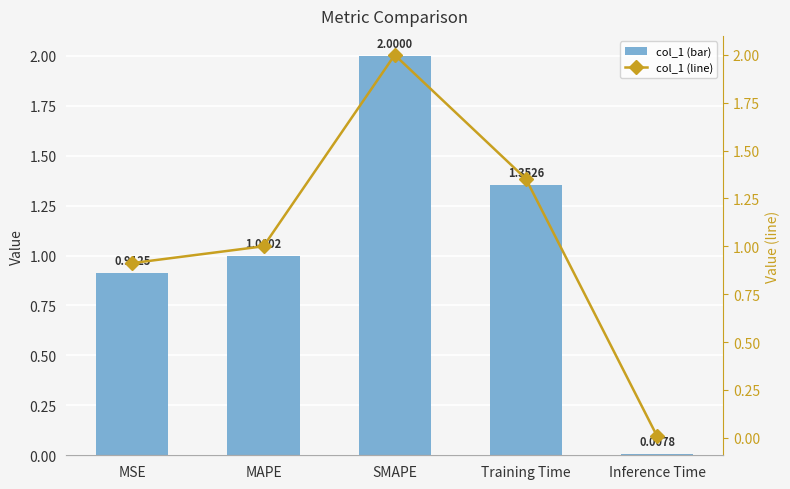

How many data points in col_1 are less than 1?

2